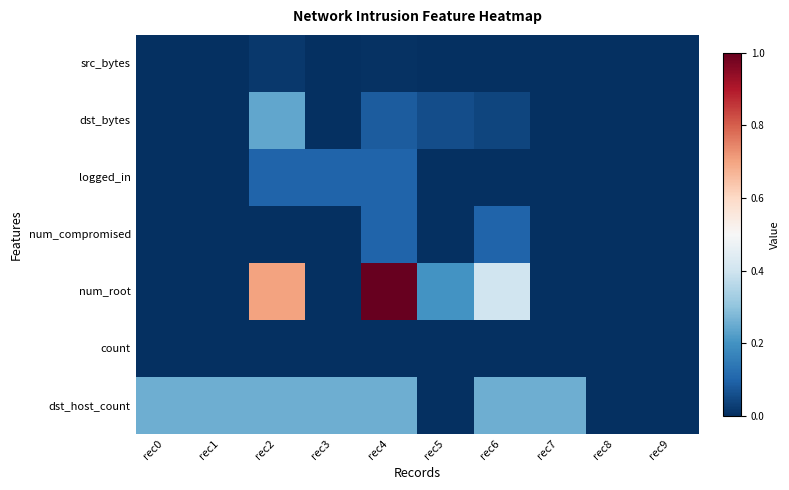

Reading right to left, list all the values displayed in this chart.

src_bytes: rec9=0.0	rec8=0.0	rec7=0.0	rec6=0.0	rec5=0.0	rec4=0.0	rec3=0.0	rec2=0.0	rec1=0.0	rec0=0.0
dst_bytes: rec9=0.0	rec8=0.0	rec7=0.0	rec6=0.0	rec5=0.1	rec4=0.1	rec3=0.0	rec2=0.2	rec1=0.0	rec0=0.0
logged_in: rec9=0.0	rec8=0.0	rec7=0.0	rec6=0.0	rec5=0.0	rec4=0.1	rec3=0.1	rec2=0.1	rec1=0.0	rec0=0.0
num_compromised: rec9=0.0	rec8=0.0	rec7=0.0	rec6=0.1	rec5=0.0	rec4=0.1	rec3=0.0	rec2=0.0	rec1=0.0	rec0=0.0
num_root: rec9=0.0	rec8=0.0	rec7=0.0	rec6=0.4	rec5=0.2	rec4=1.0	rec3=0.0	rec2=0.7	rec1=0.0	rec0=0.0
count: rec9=0.0	rec8=0.0	rec7=0.0	rec6=0.0	rec5=0.0	rec4=0.0	rec3=0.0	rec2=0.0	rec1=0.0	rec0=0.0
dst_host_count: rec9=0.0	rec8=0.0	rec7=0.3	rec6=0.3	rec5=0.0	rec4=0.3	rec3=0.3	rec2=0.3	rec1=0.3	rec0=0.3